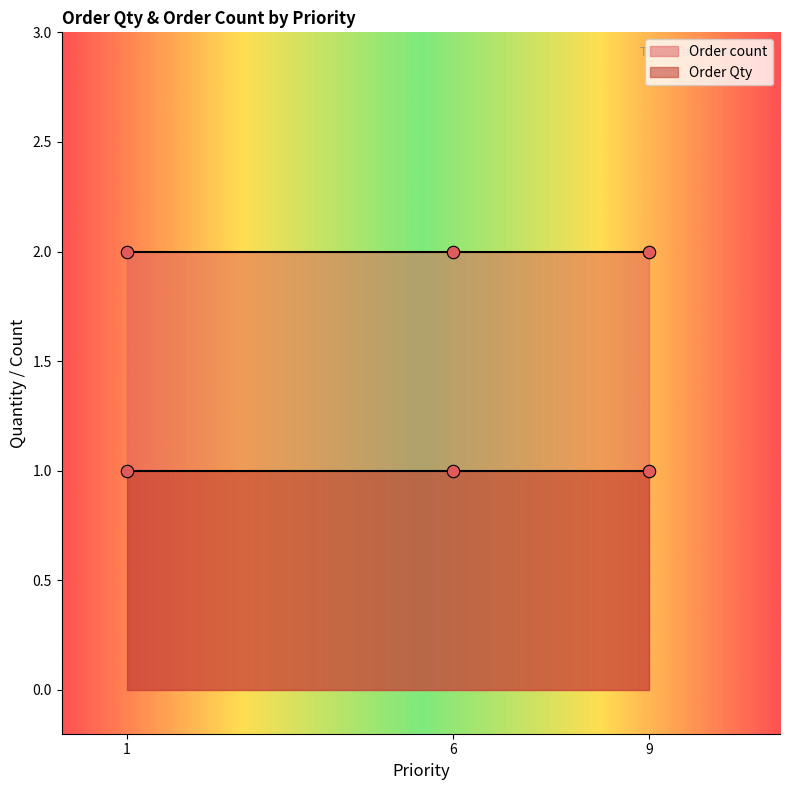

Which series reaches the minimum Y coordinate?

Order Qty